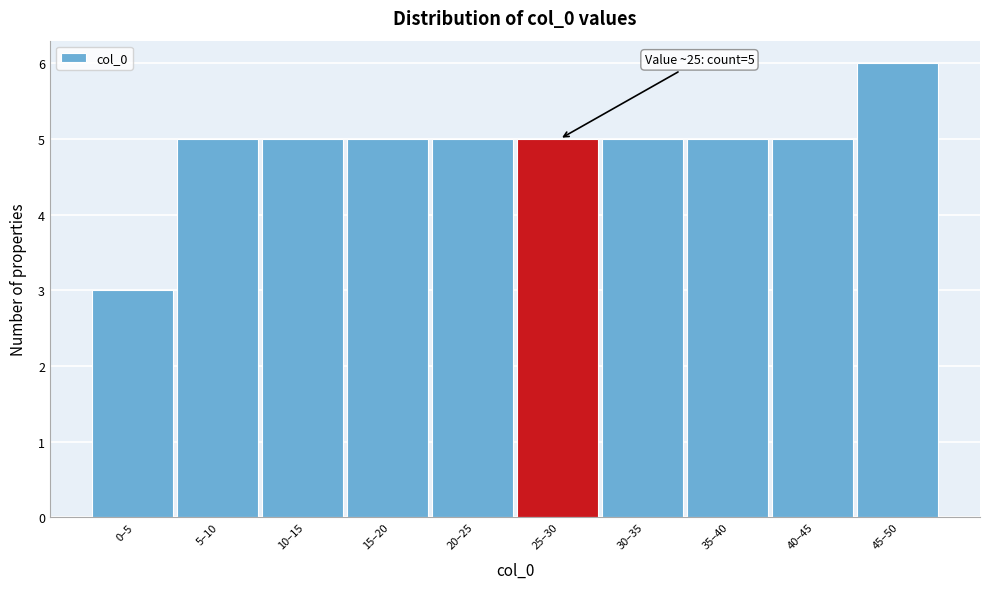

Reading left to right, list all the values displayed in this chart.

3	5	5	5	5	5	5	5	5	6